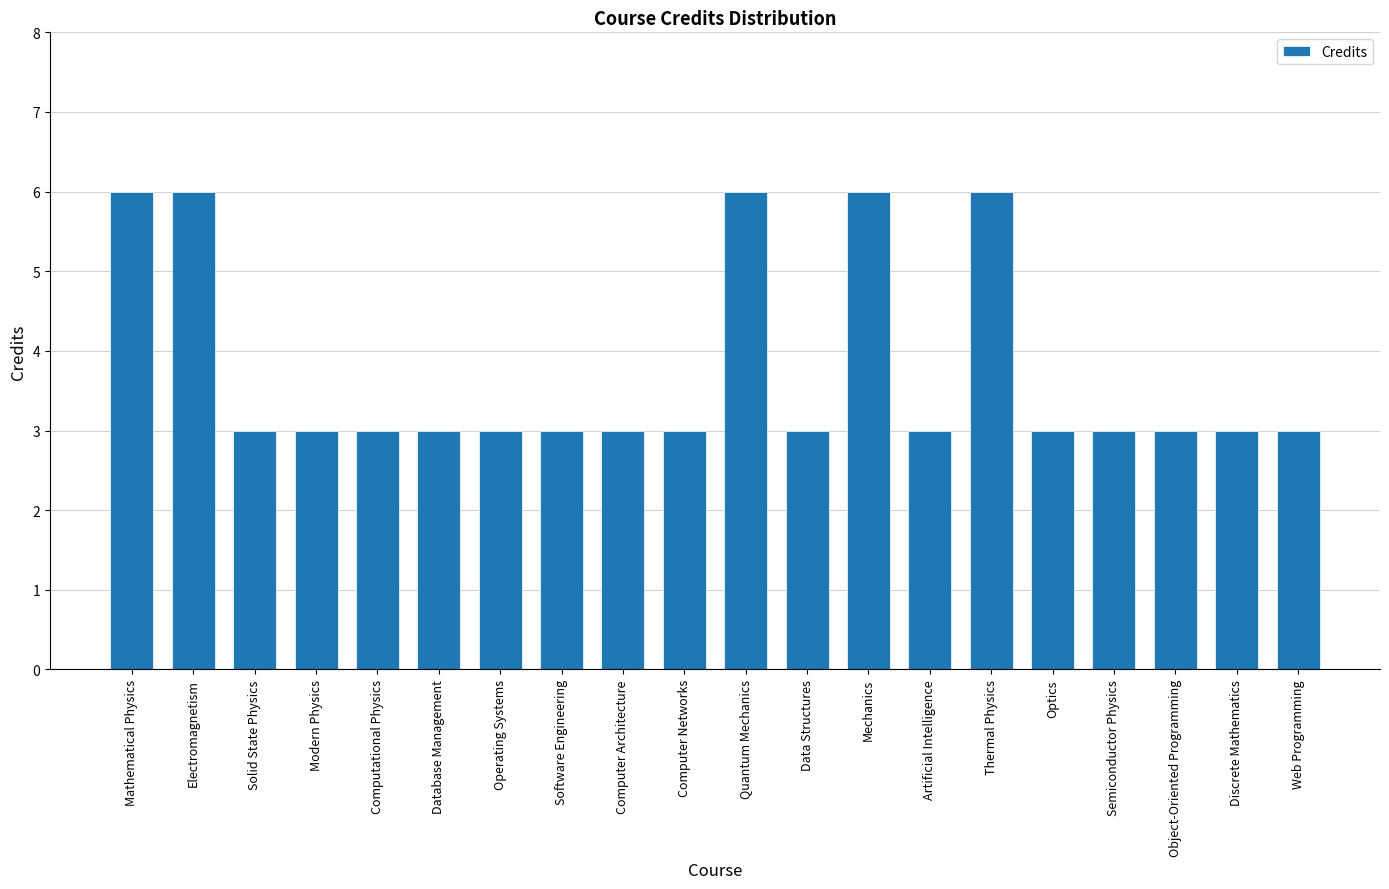

Does the chart contain any negative values?

No